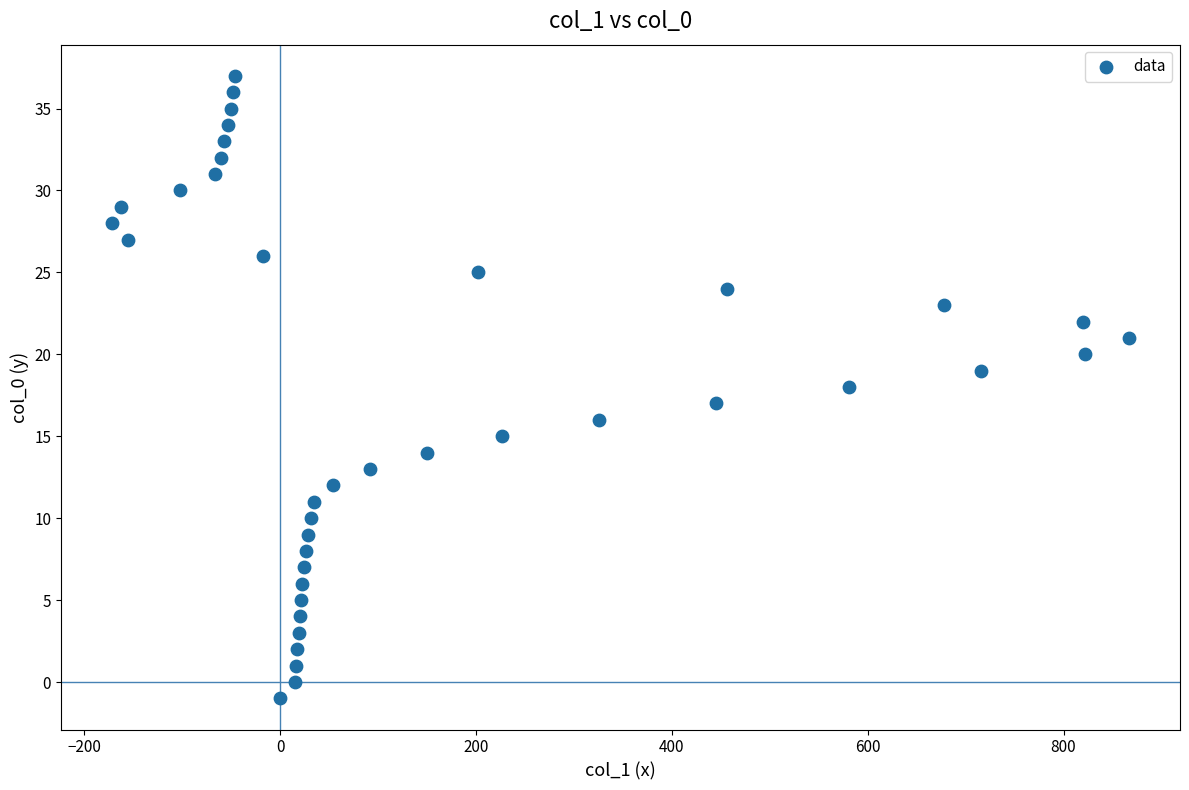

What is the range of X values (max minus min)?

1039